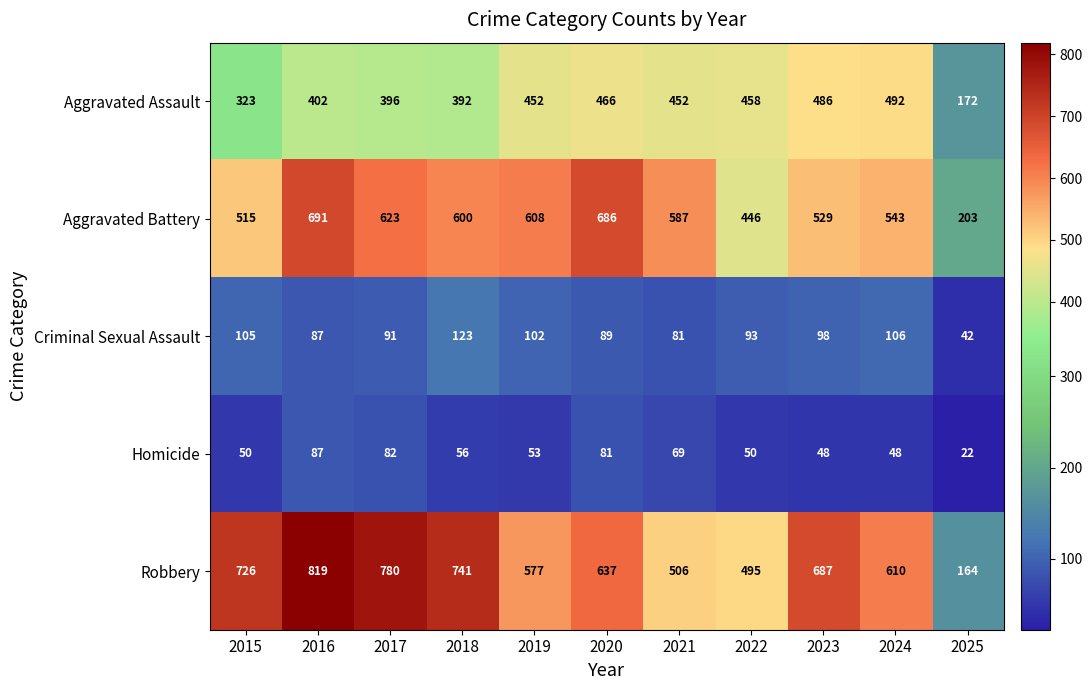

Rank the series at 2025 from highest to lowest value.

Aggravated Battery, Aggravated Assault, Robbery, Criminal Sexual Assault, Homicide